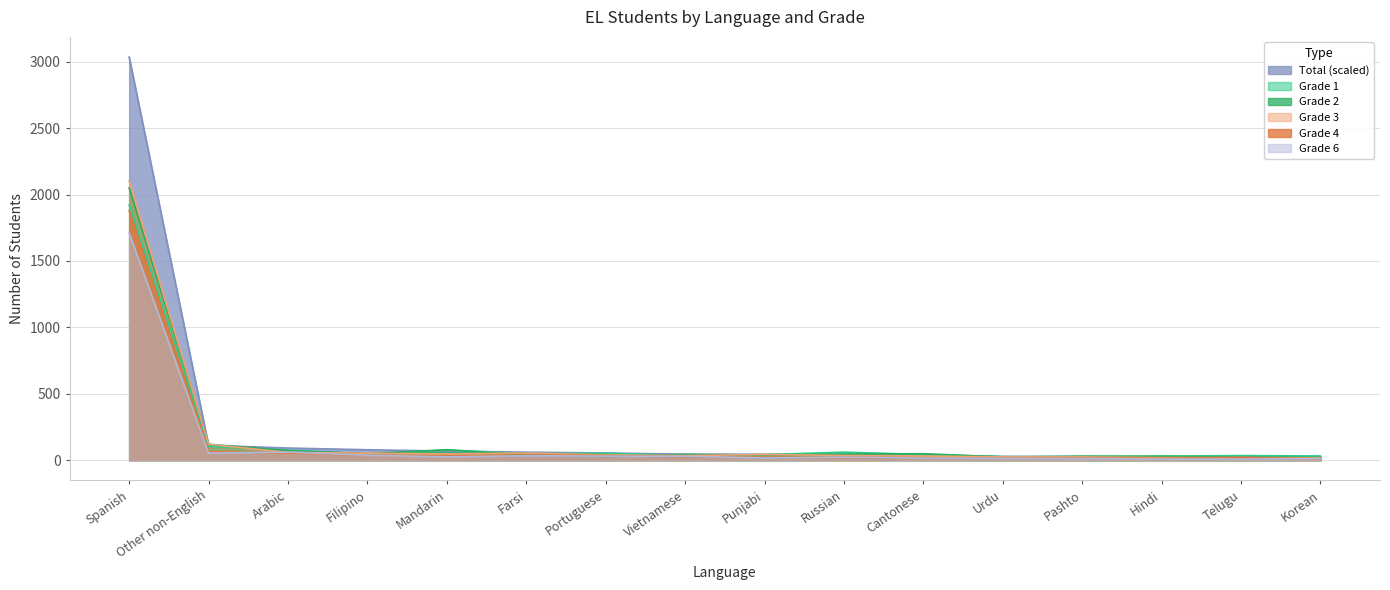

Which series changed the most between Mandarin and Cantonese?

Grade 1